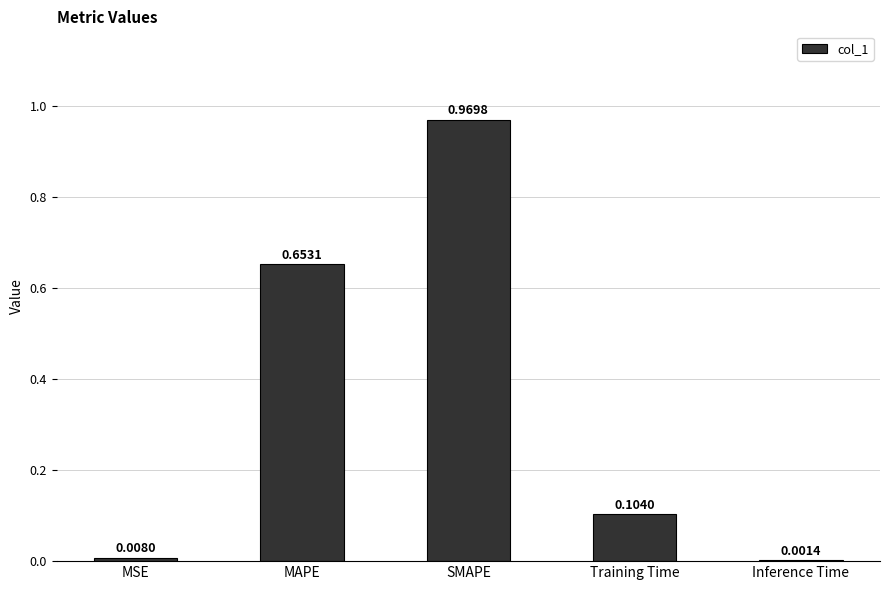

Where is the data nearest to the value 0?

Inference Time